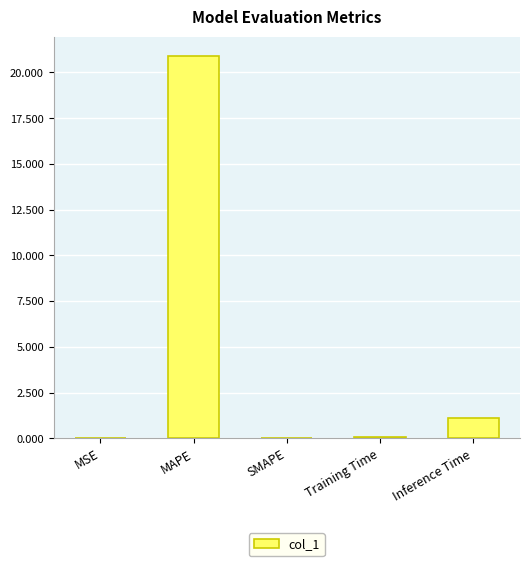

Which label corresponds to the largest value in the chart?

MAPE